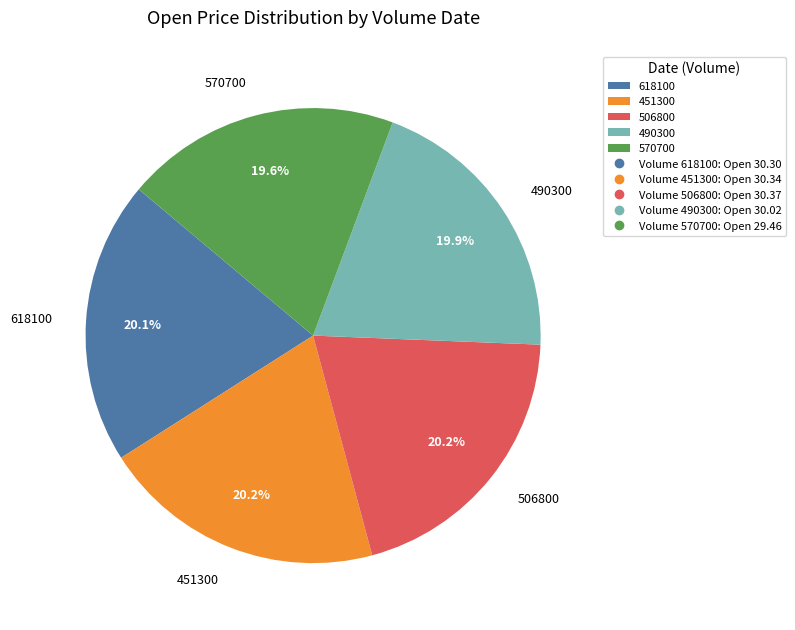

Does any single category account for the majority?

No